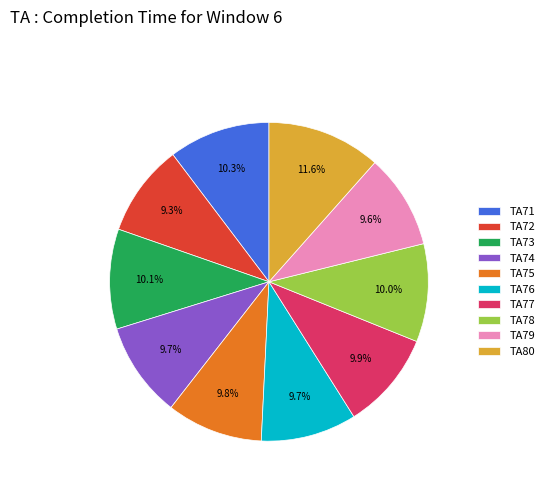

Is it true that TA78 is 10% of the pie?

True